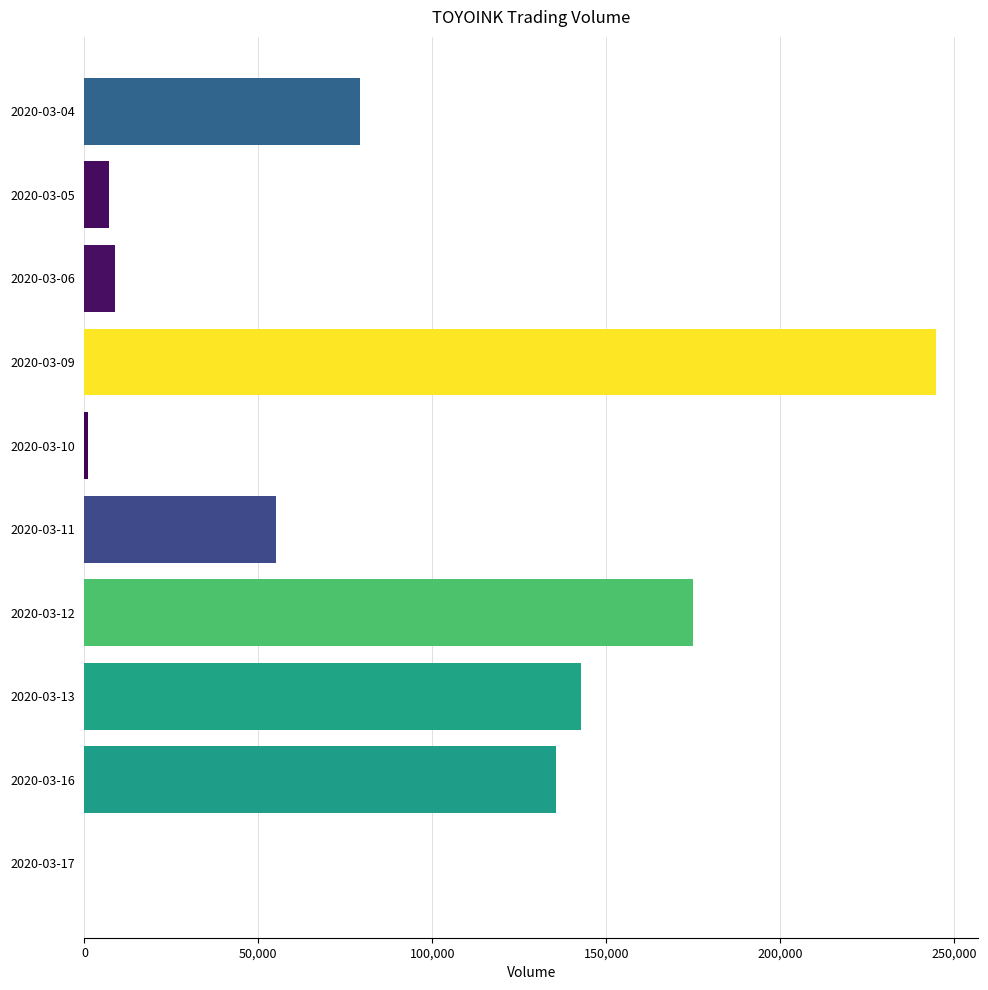

Where is the data nearest to the value 122350?

2020-03-16